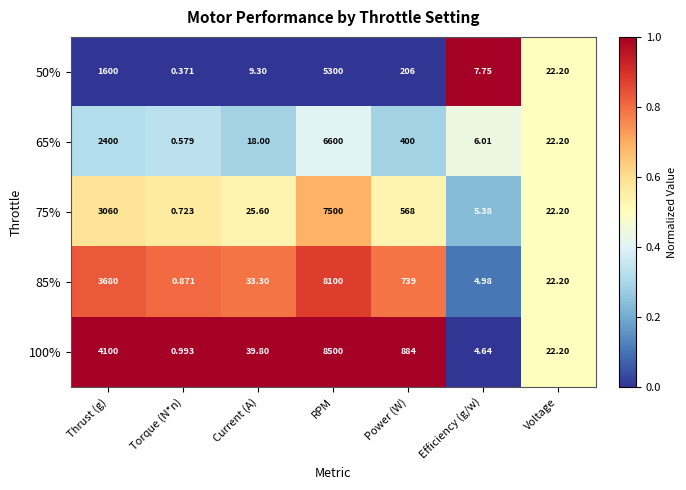

Rank the categories by 65% value from highest to lowest.

RPM, Thrust (g), Power (W), Voltage, Current (A), Efficiency (g/w), Torque (N*n)